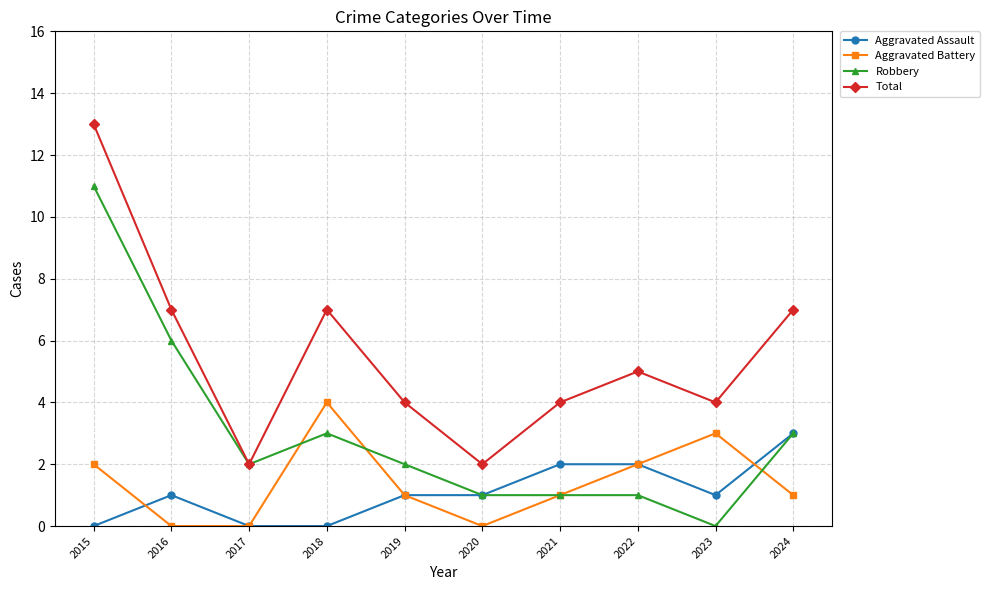

Rank the series at 2016 from highest to lowest value.

Total, Robbery, Aggravated Assault, Aggravated Battery